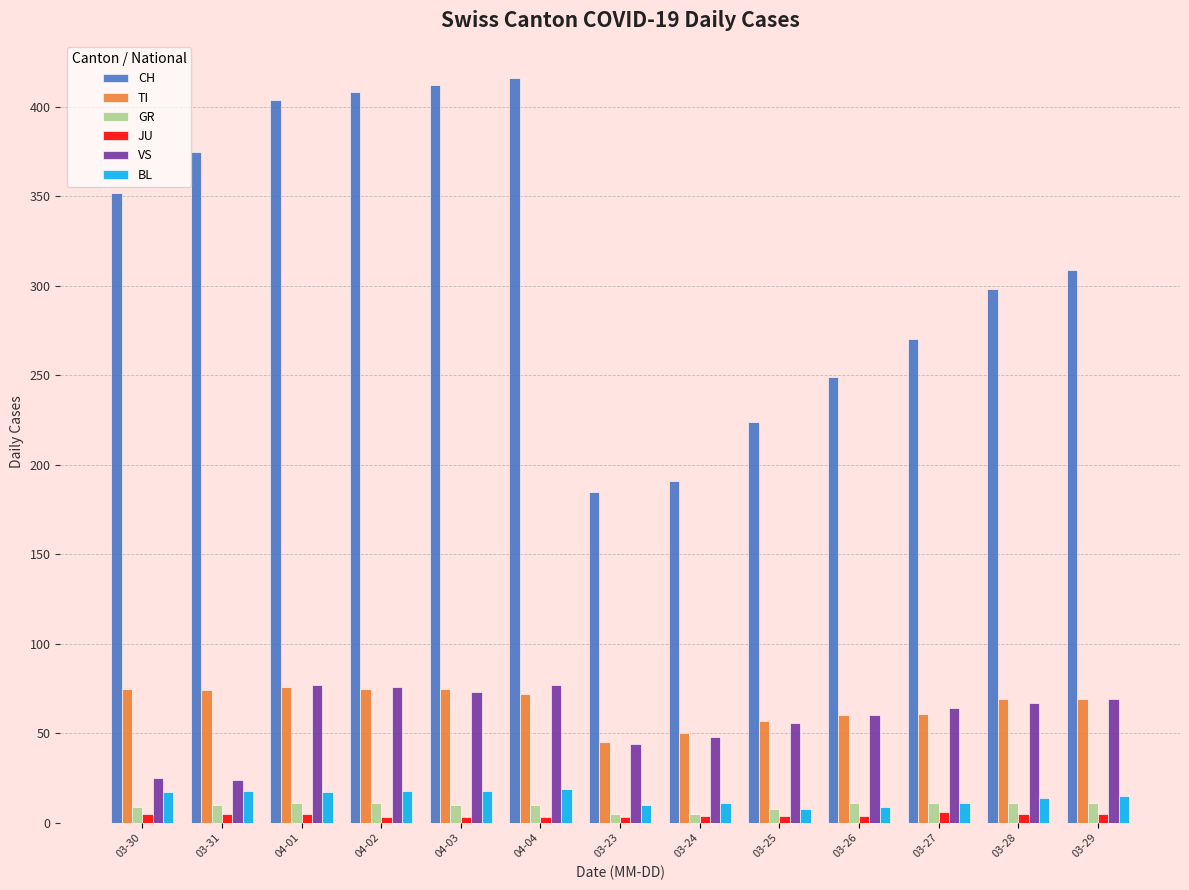

At how many categories does at least one series exceed 367?

5